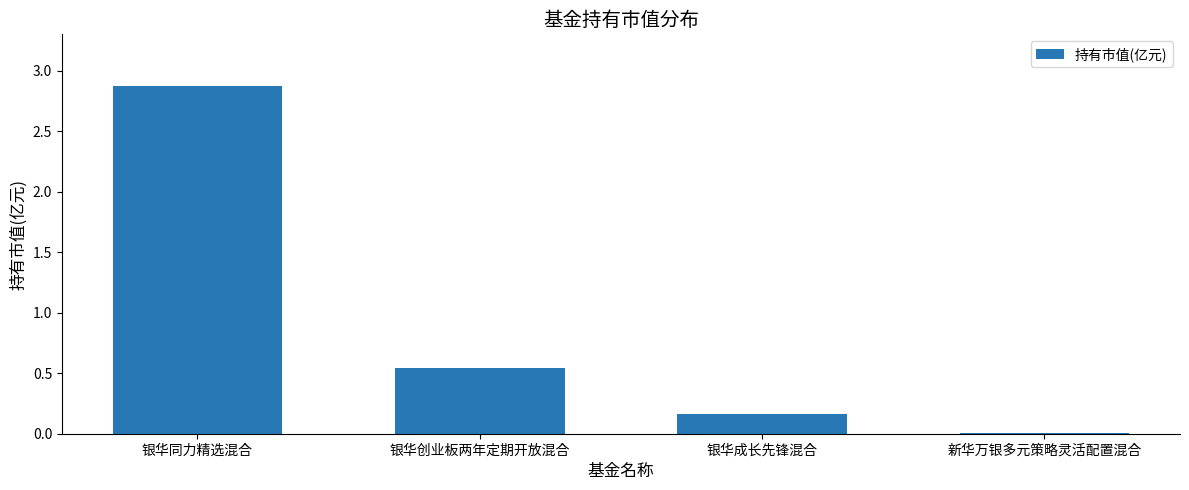

What is the sum of all values?

3.6